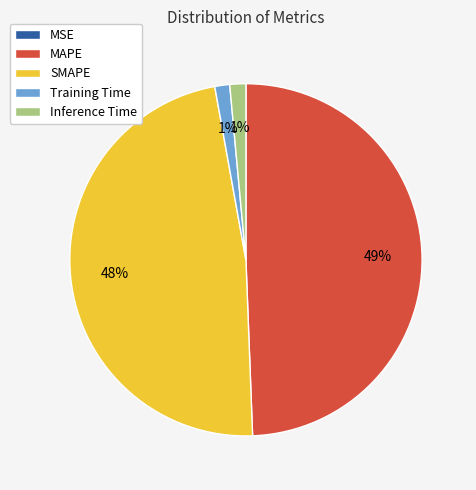

Is the sum of Inference Time and SMAPE greater than half?

No